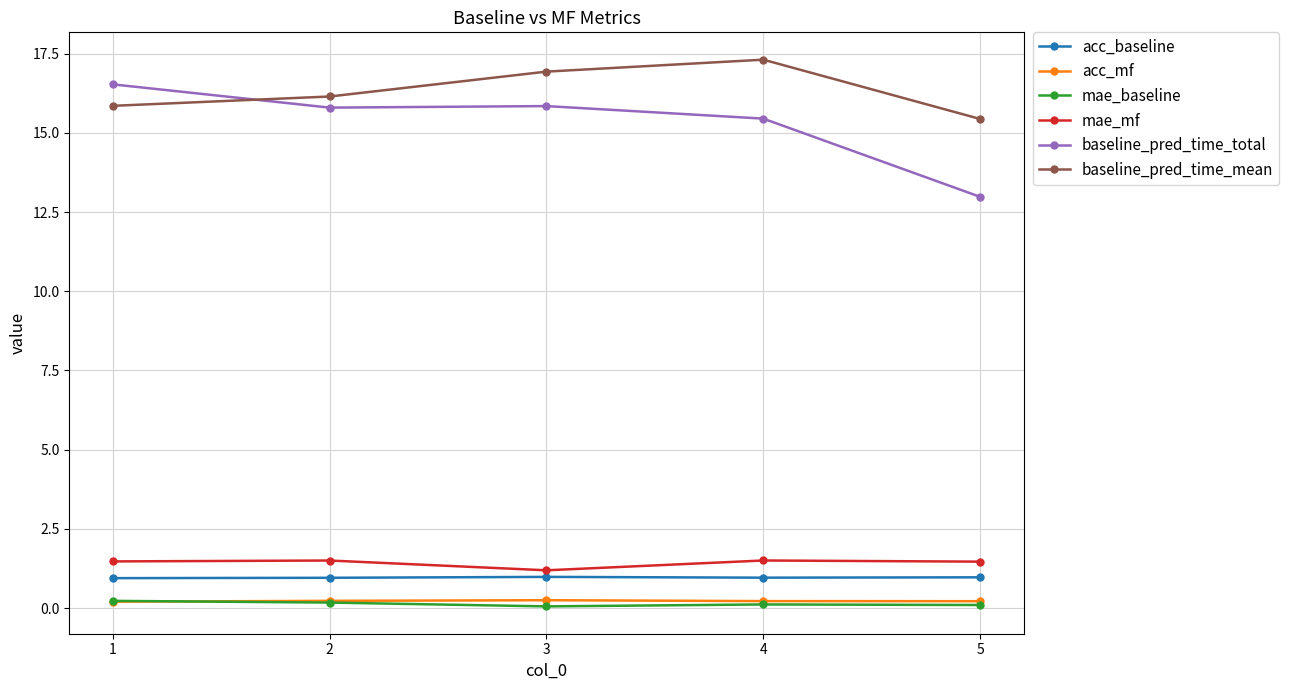

In baseline_pred_time_mean, how many points are higher than both neighbors (excluding endpoints)?

1